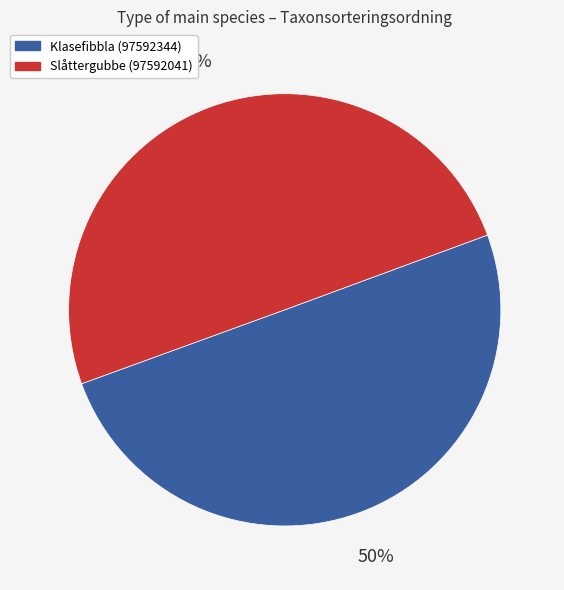

Is the sum of Slåttergubbe (97592041) and Klasefibbla (97592344) greater than half?

Yes